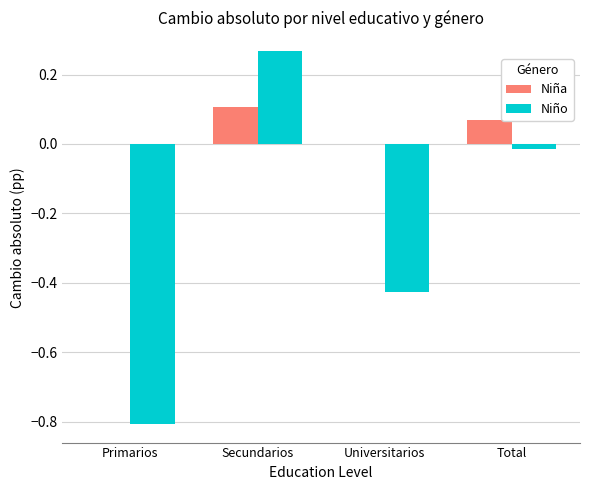

What is the total value across all series at Primarios?

-0.8